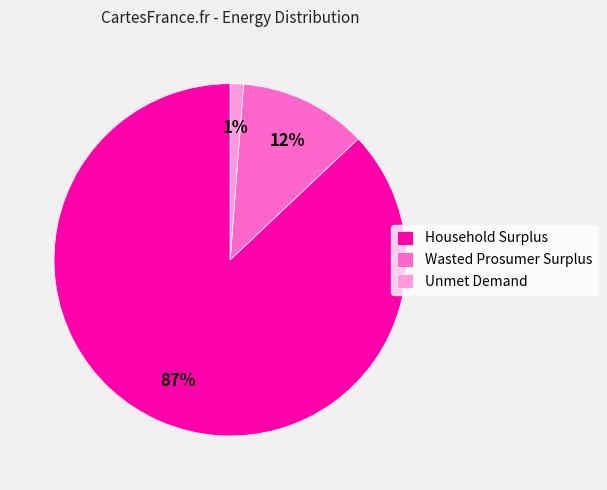

Combined, do Wasted Prosumer Surplus and Household Surplus account for over 50%?

Yes